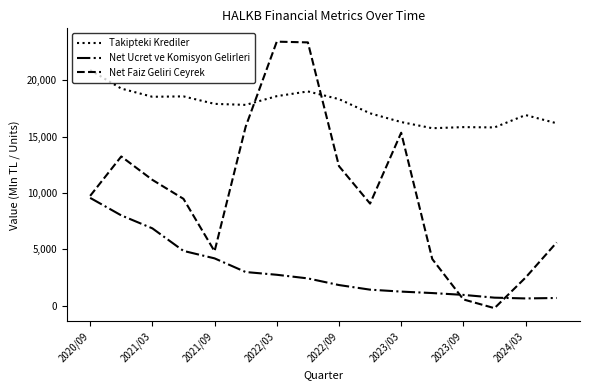

What is the difference between the maximum and minimum values in the Net Ucret ve Komisyon Gelirleri series?

8917.7